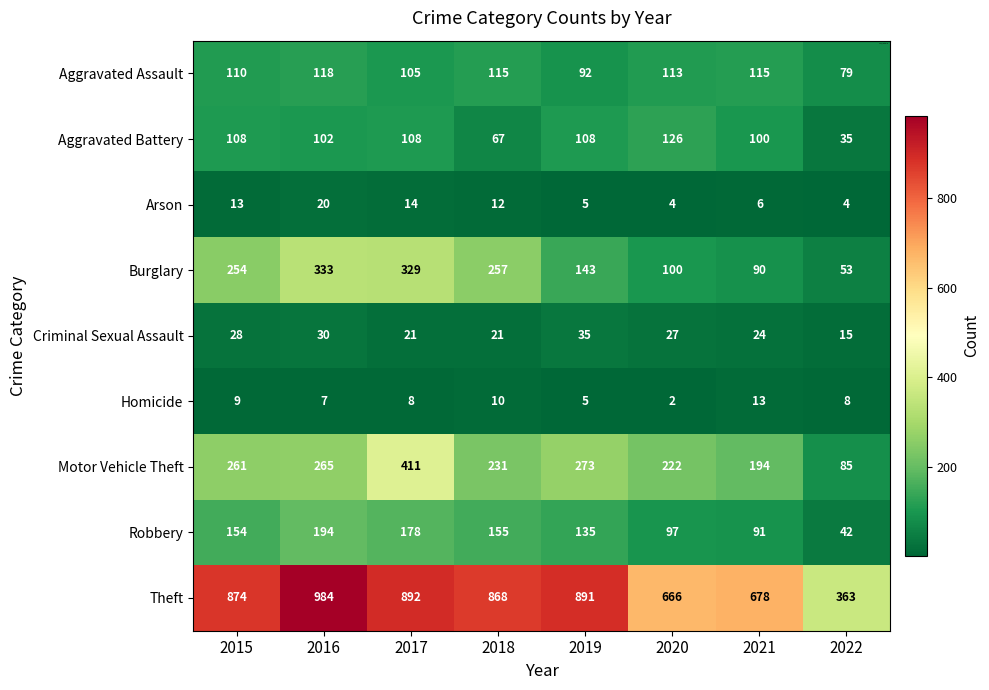

What is the difference between the maximum and minimum values in the Arson series?

16